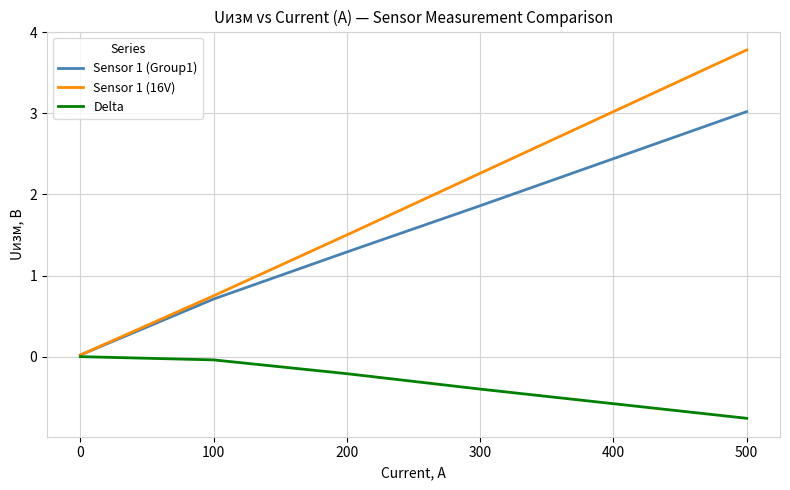

What is the lowest value of the Delta series?

-0.8